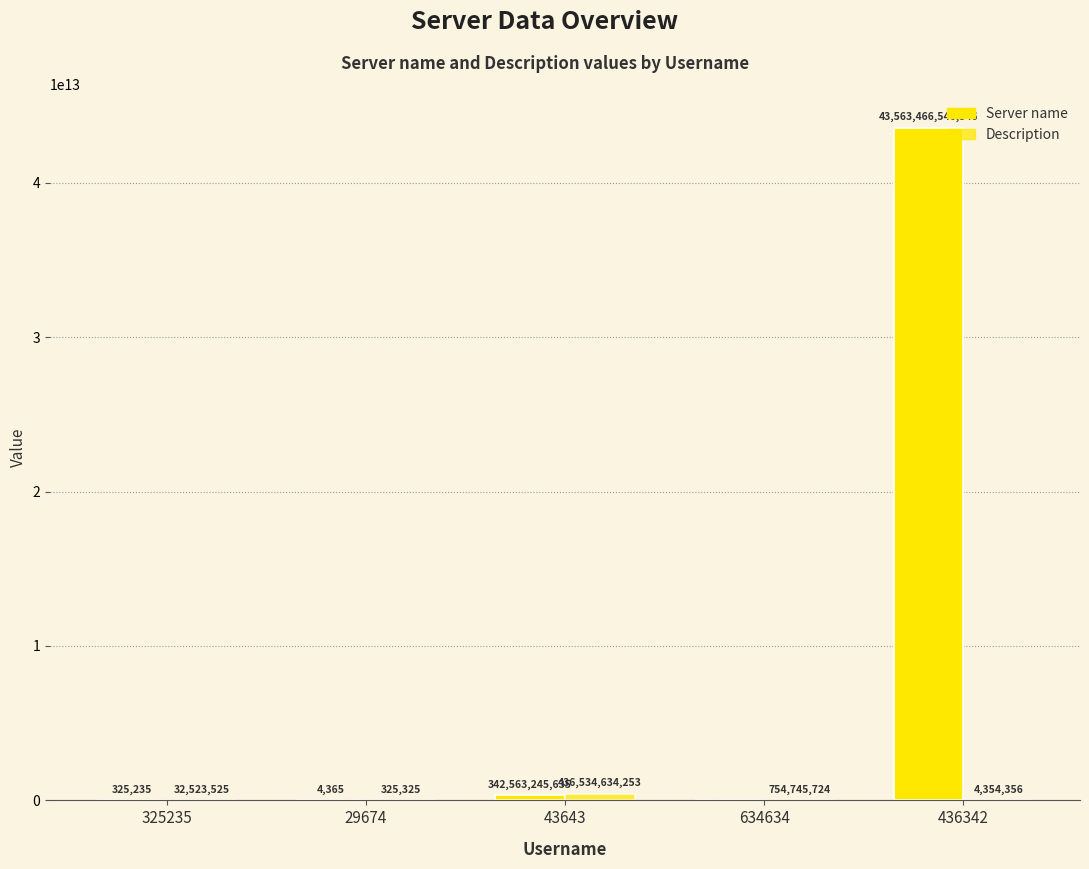

Is it true that Description equals 121520 at 29674?

False